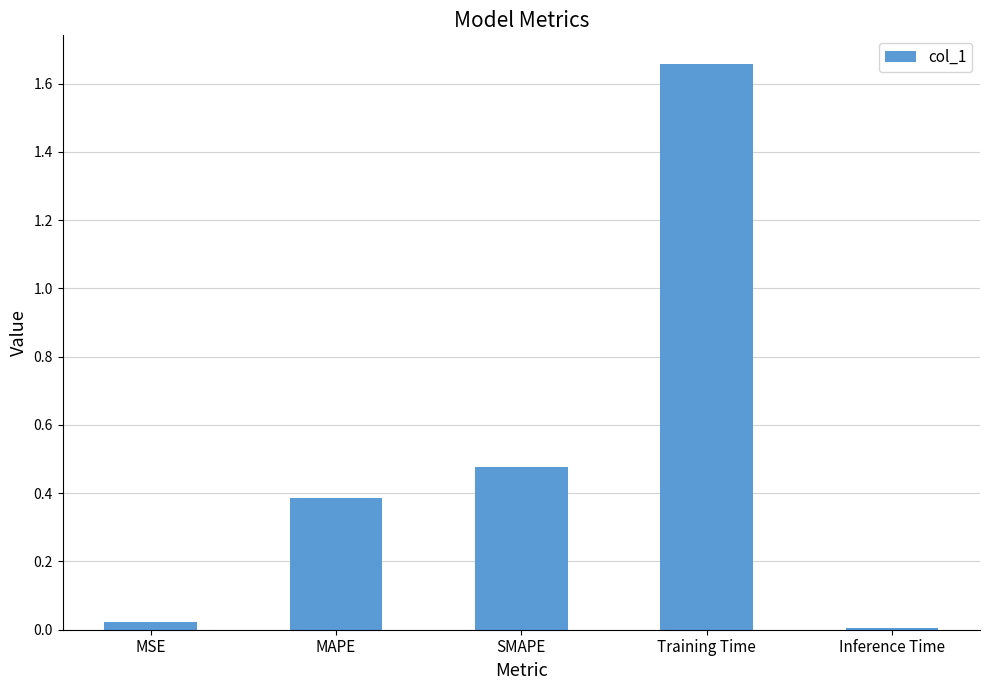

What is the difference between the values at MAPE and Training Time?

1.3